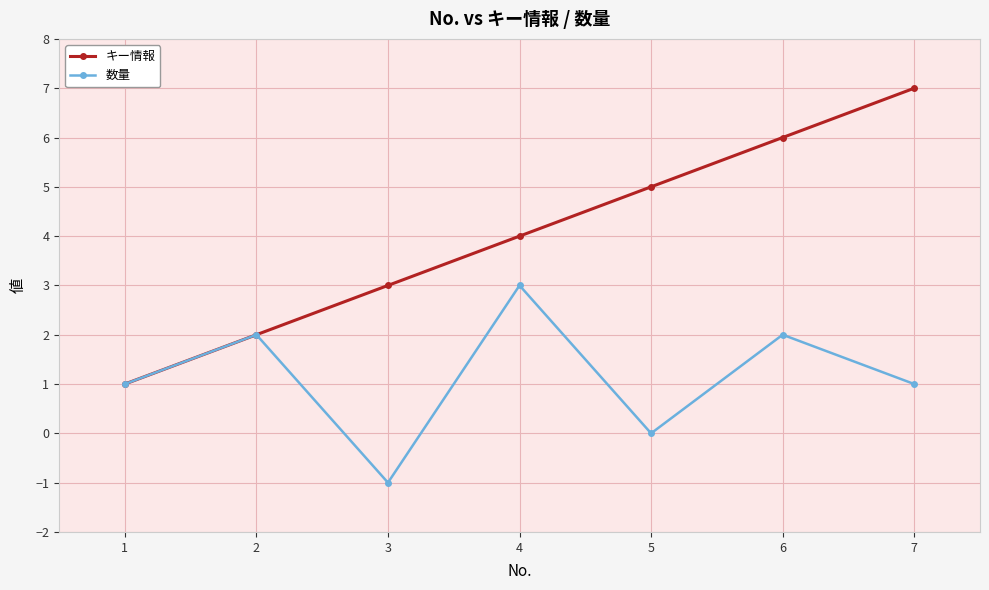

Rank the series by their average value, from lowest to highest.

数量, キー情報